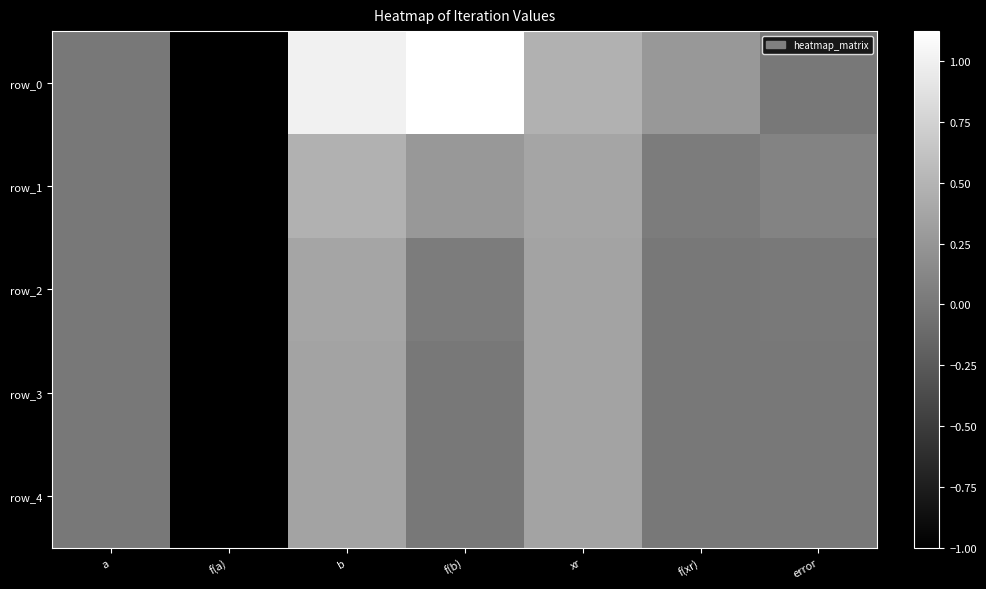

Which has a higher value, xr or error?

xr